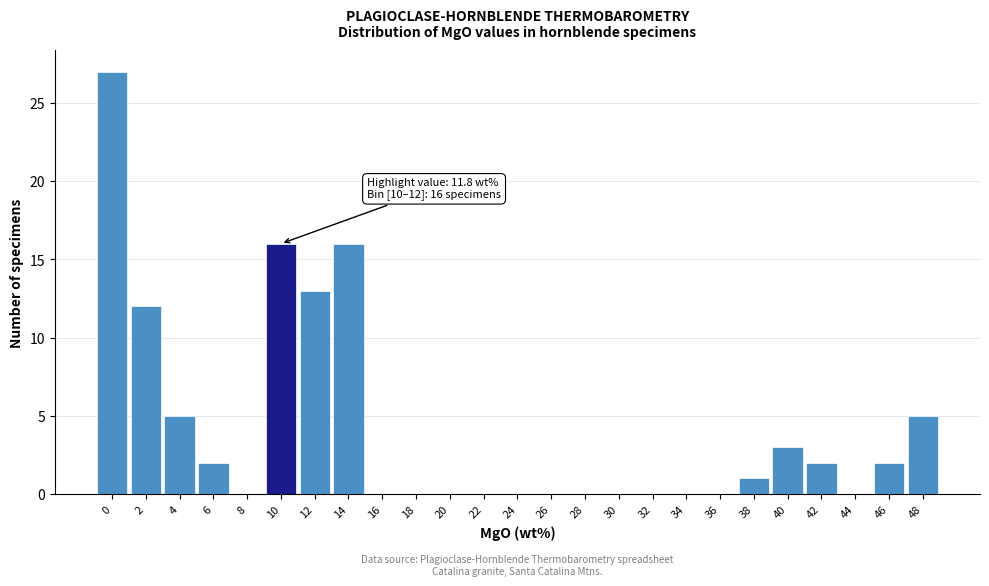

Reading right to left, list all the values displayed in this chart.

48=5	46=2	44=0	42=2	40=3	38=1	36=0	34=0	32=0	30=0	28=0	26=0	24=0	22=0	20=0	18=0	16=0	14=16	12=13	10=16	8=0	6=2	4=5	2=12	0=27